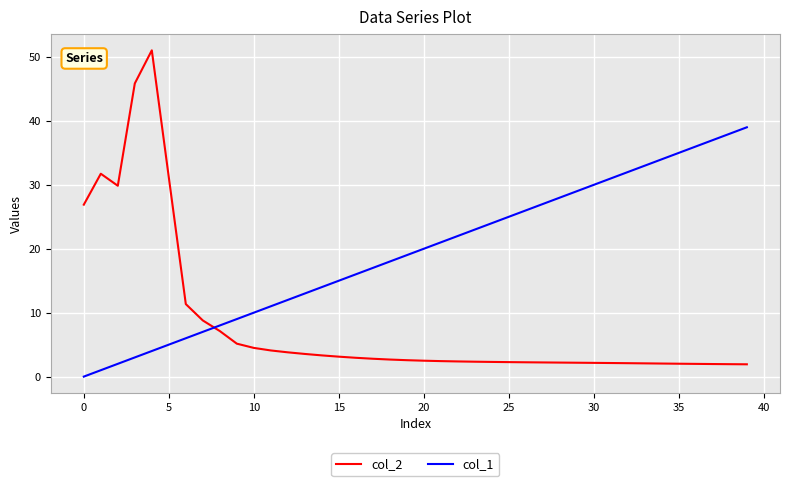

In col_2, how many points are higher than both neighbors (excluding endpoints)?

2